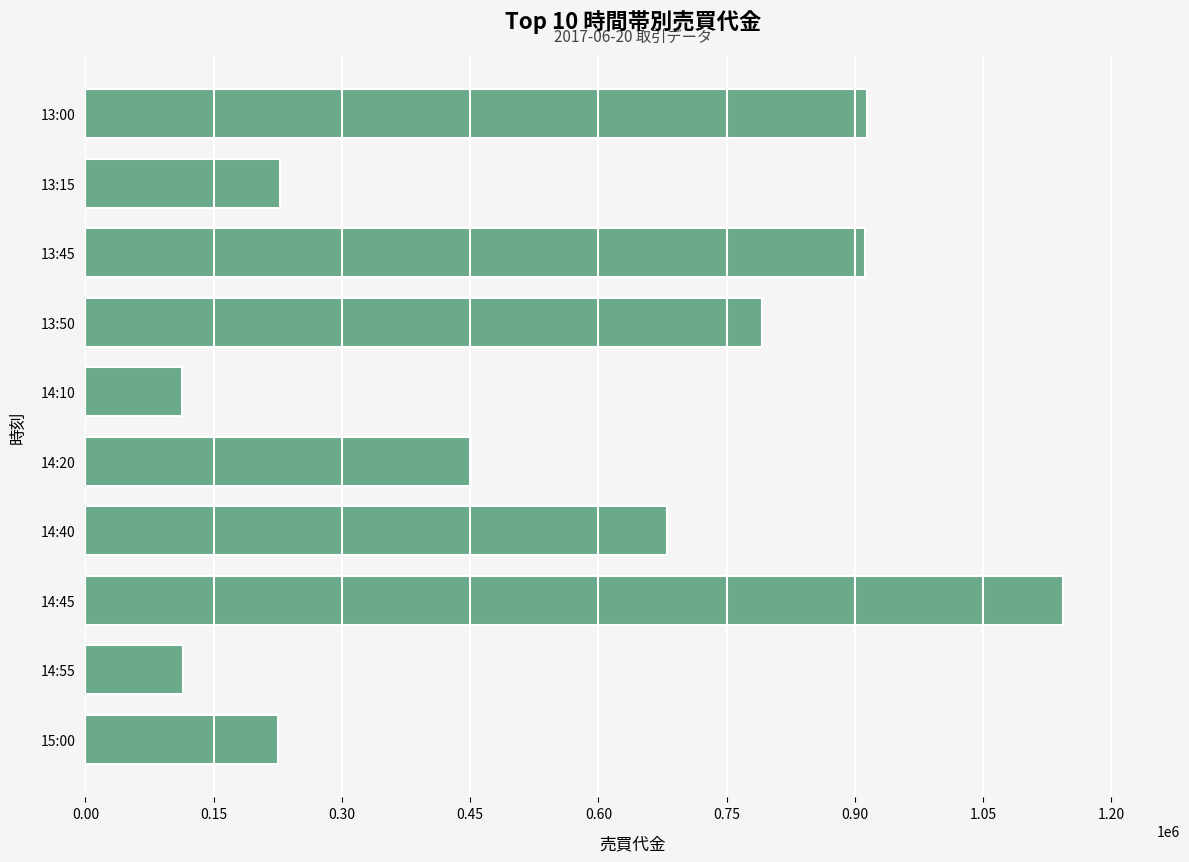

Approximately how many times larger is the value at 13:00 compared to 14:40?

1.3